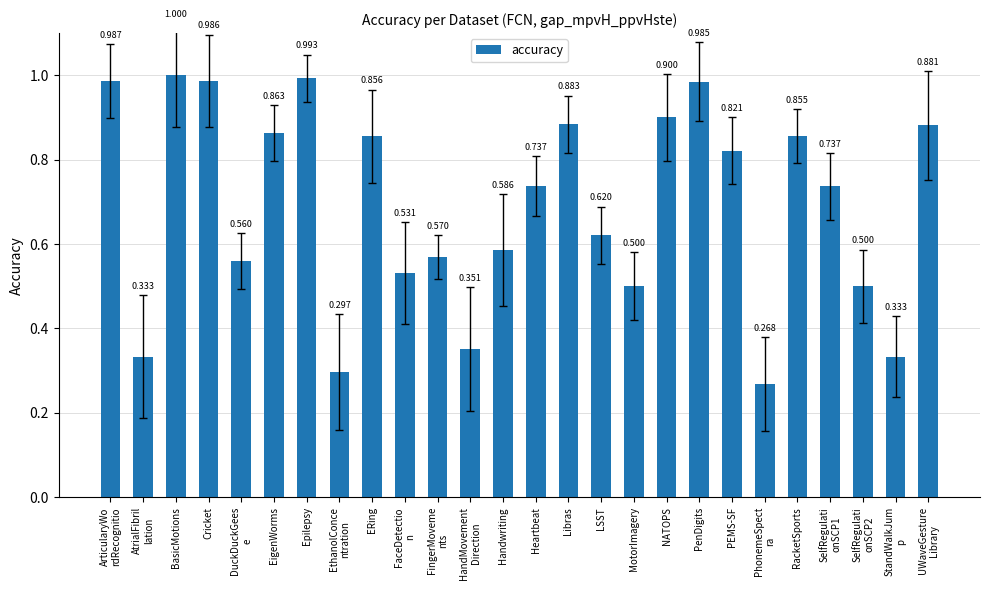

What is the value of the 18th bar from the left?

0.9